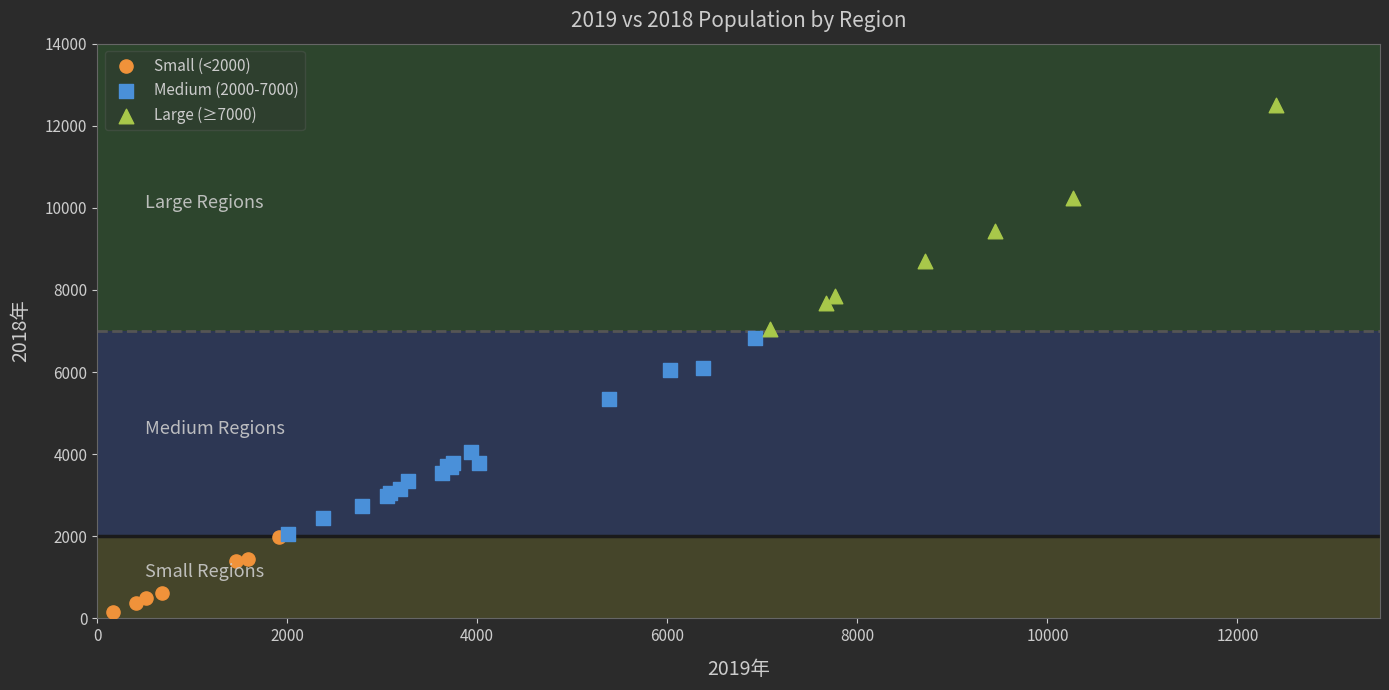

Which series contains the highest Y value?

Large (≥7000)